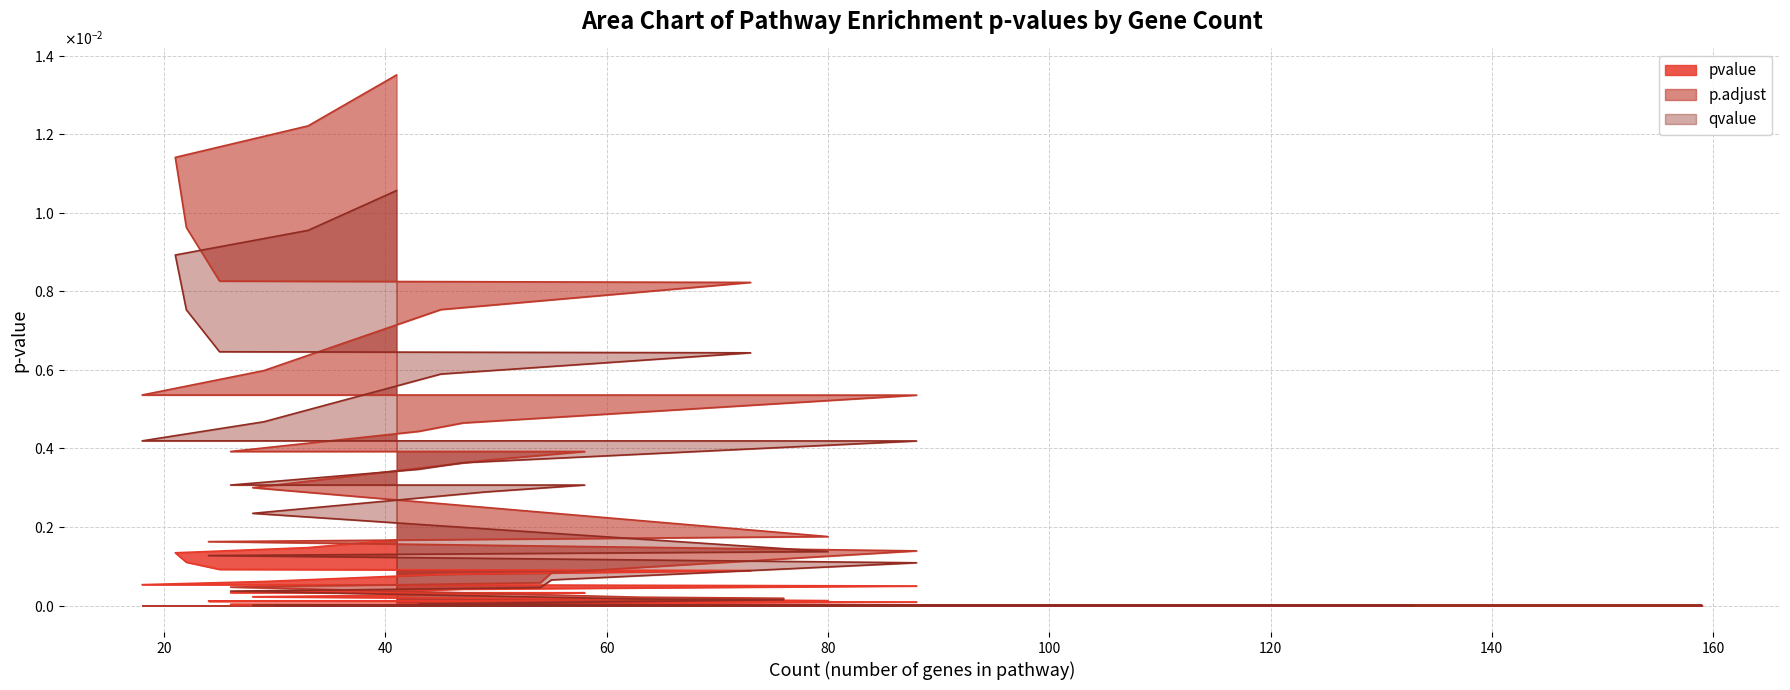

True or false: p.adjust has more than 1 points higher than both neighbors.

False